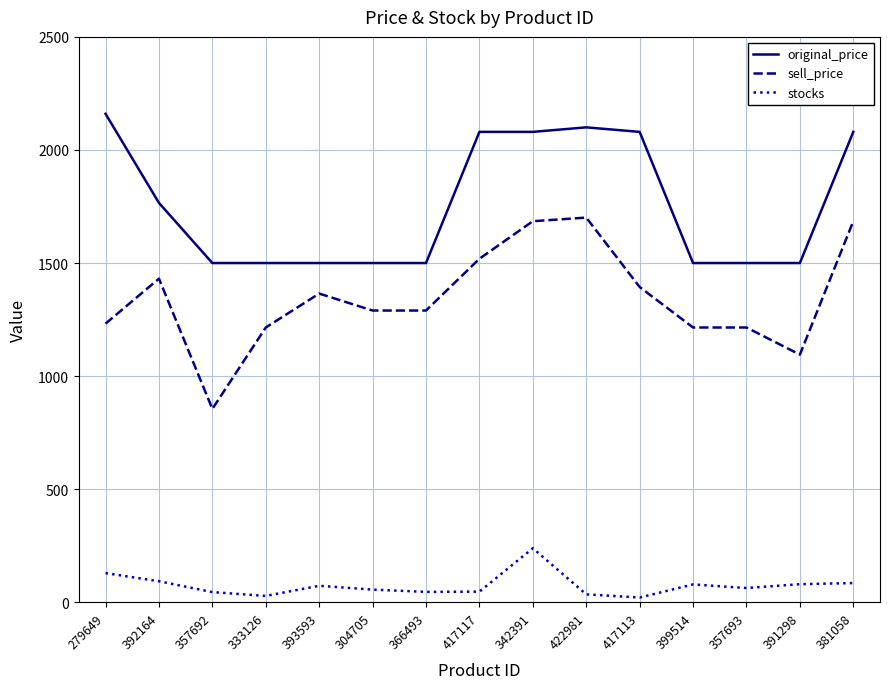

True or false: sell_price and stocks intersect in this chart.

False